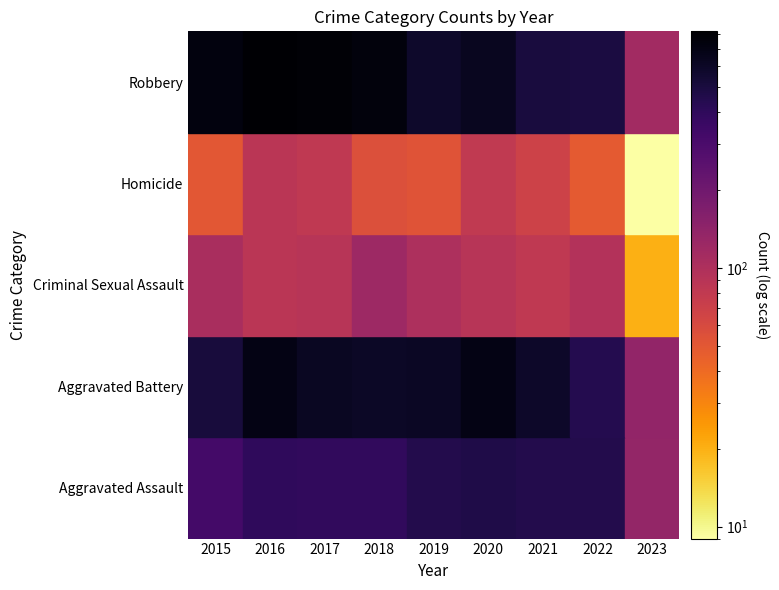

Reading left to right, extract all data points from this chart.

Aggravated Assault: 323	402	396	392	452	468	452	457	135
Aggravated Battery: 515	691	623	600	608	691	587	446	138
Criminal Sexual Assault: 105	87	90	122	102	89	82	94	20
Homicide: 50	87	82	56	53	81	69	48	9
Robbery: 726	819	780	741	577	639	506	497	115